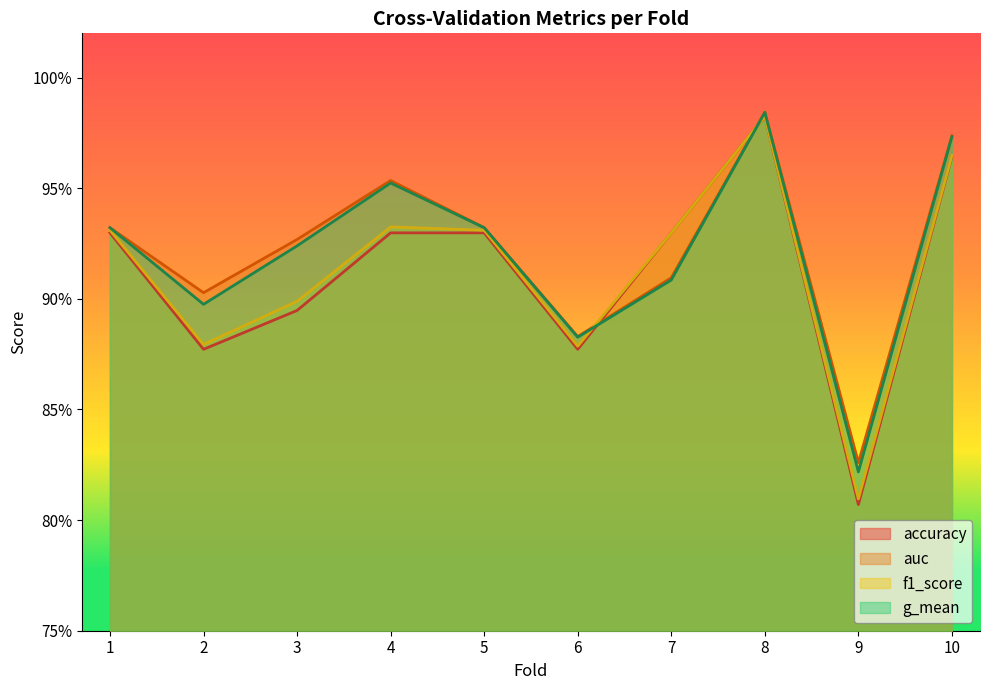

Does the chart display data point markers on the line(s)?

No